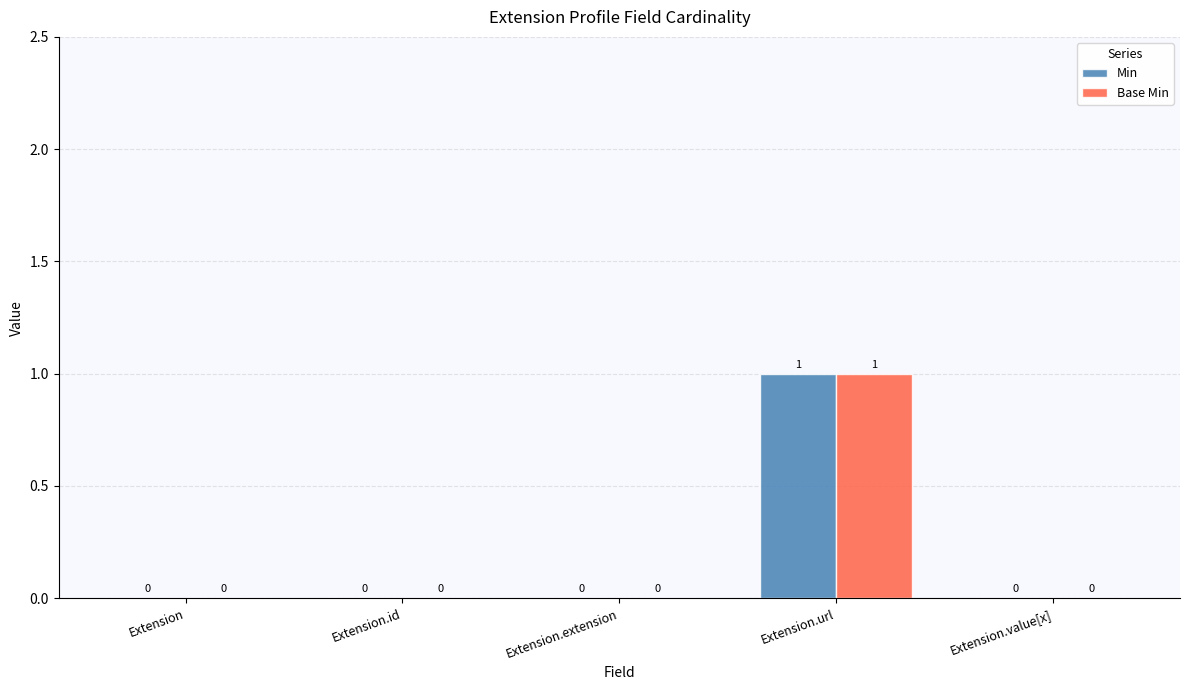

Is the value of Base Min at Extension.url greater than the value of Min at Extension.value[x]?

Yes